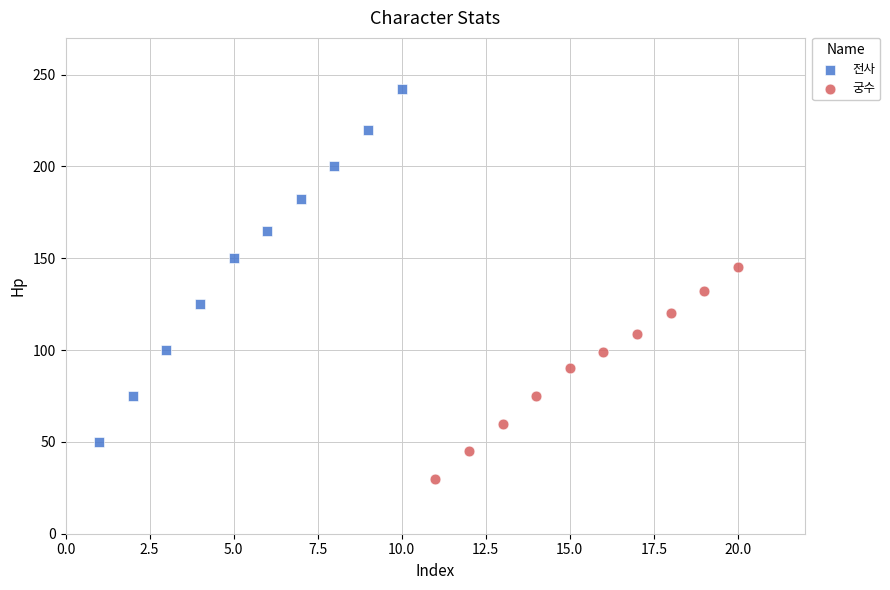

Which series contains the highest Y value?

전사